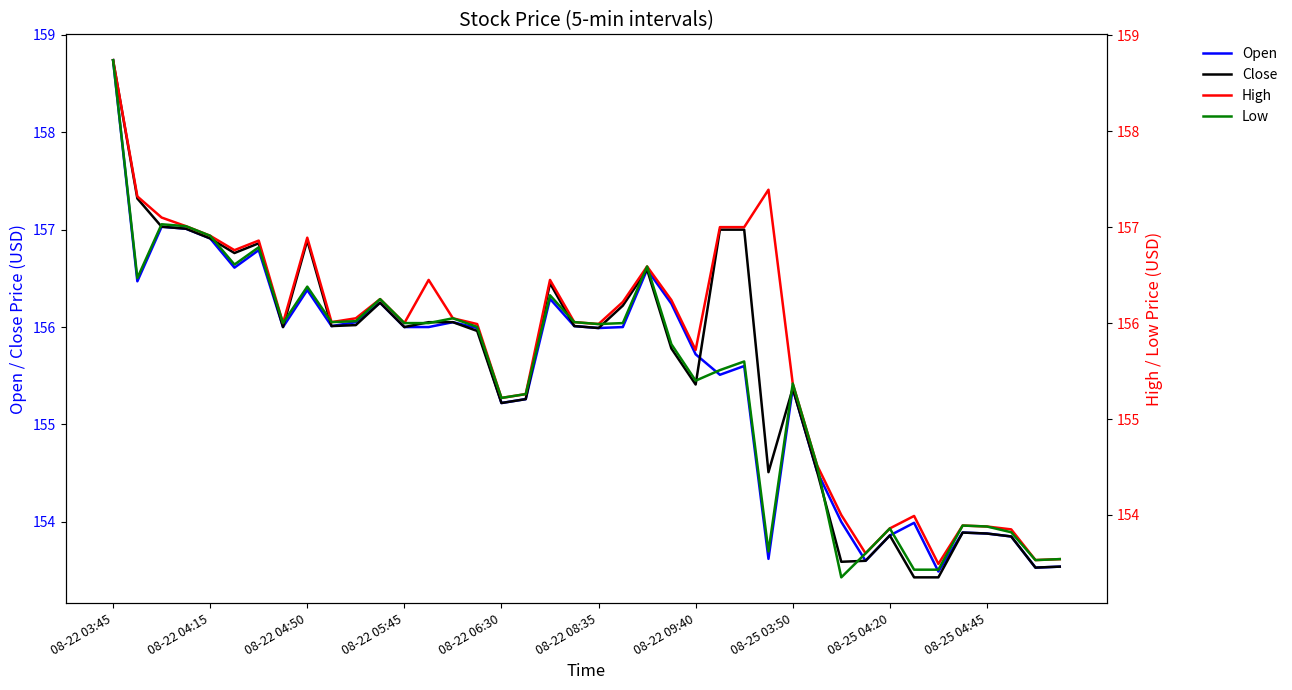

At which label does Low reach its peak?

08-22 03:45